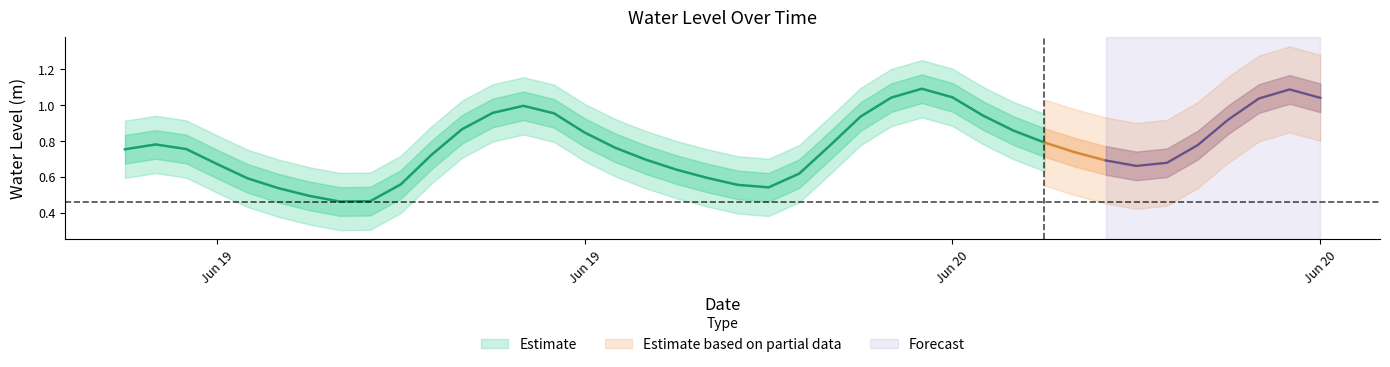

List the labels in order of value, smallest first.

2025-06-19 13:00:00, 2025-06-19 14:00:00, 2025-06-19 12:00:00, 2025-06-19 11:00:00, 2025-06-20 03:00:00, 2025-06-20 02:00:00, 2025-06-19 15:00:00, 2025-06-19 10:00:00, 2025-06-20 01:00:00, 2025-06-20 04:00:00, 2025-06-20 00:00:00, 2025-06-20 15:00:00, 2025-06-19 09:00:00, 2025-06-20 16:00:00, 2025-06-20 14:00:00, 2025-06-19 23:00:00, 2025-06-19 16:00:00, 2025-06-20 13:00:00, 2025-06-19 06:00:00, 2025-06-19 08:00:00, 2025-06-19 22:00:00, 2025-06-20 05:00:00, 2025-06-20 17:00:00, 2025-06-19 07:00:00, 2025-06-20 12:00:00, 2025-06-19 21:00:00, 2025-06-20 11:00:00, 2025-06-19 17:00:00, 2025-06-20 18:00:00, 2025-06-20 06:00:00, 2025-06-20 10:00:00, 2025-06-19 20:00:00, 2025-06-19 18:00:00, 2025-06-19 19:00:00, 2025-06-20 19:00:00, 2025-06-20 21:00:00, 2025-06-20 07:00:00, 2025-06-20 09:00:00, 2025-06-20 20:00:00, 2025-06-20 08:00:00